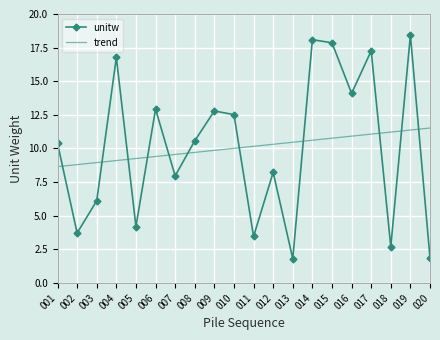

What is the sum of all unitw values?

201.7